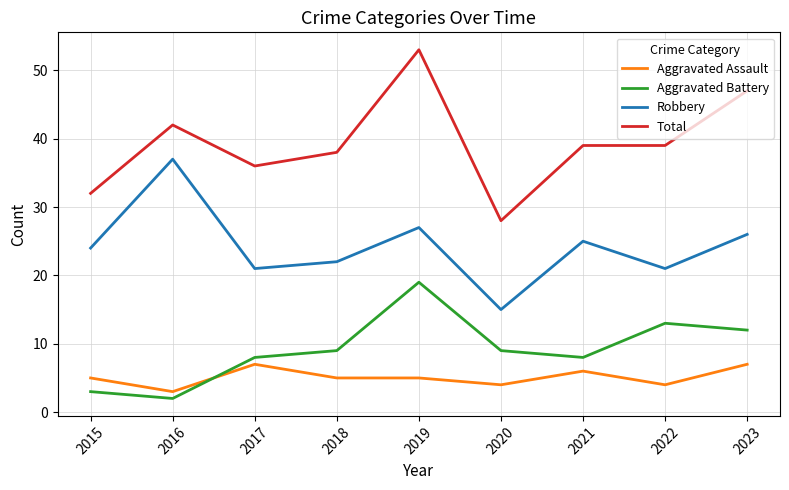

At how many categories does at least one series exceed 4?

9